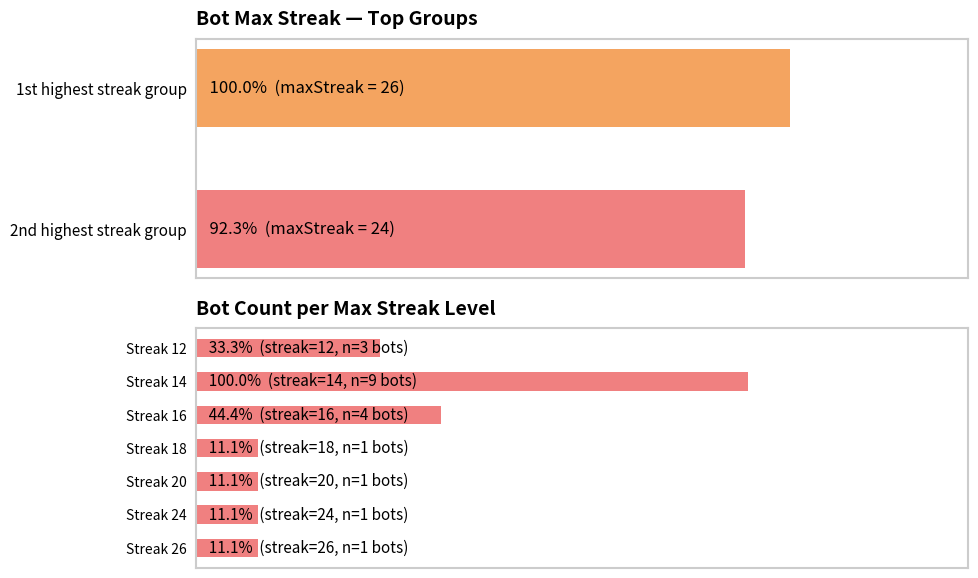

What is the sum of all values?

222.2